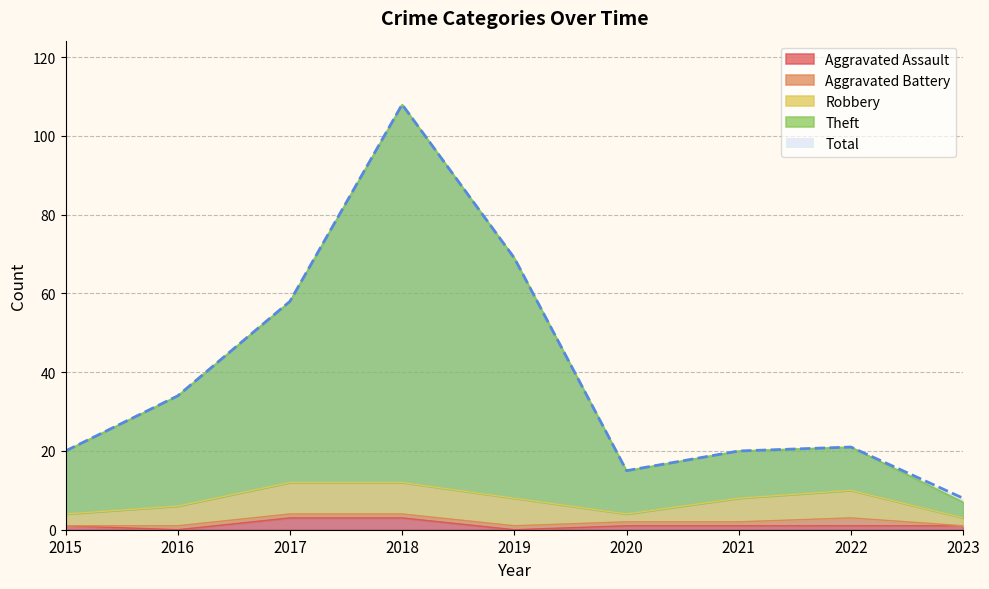

What is the minimum value for Total?

8